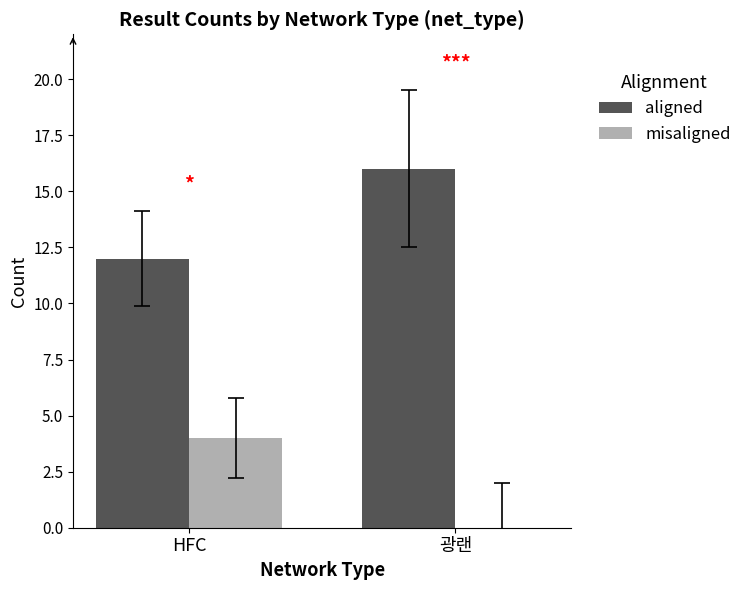

What is the difference between the aligned values at 광랜 and HFC?

4